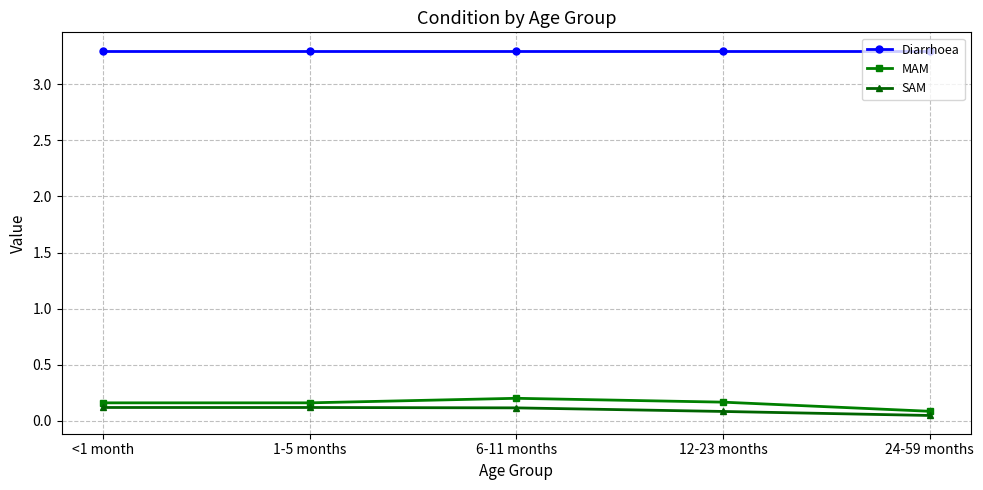

What is the average value of the Diarrhoea series?

3.3